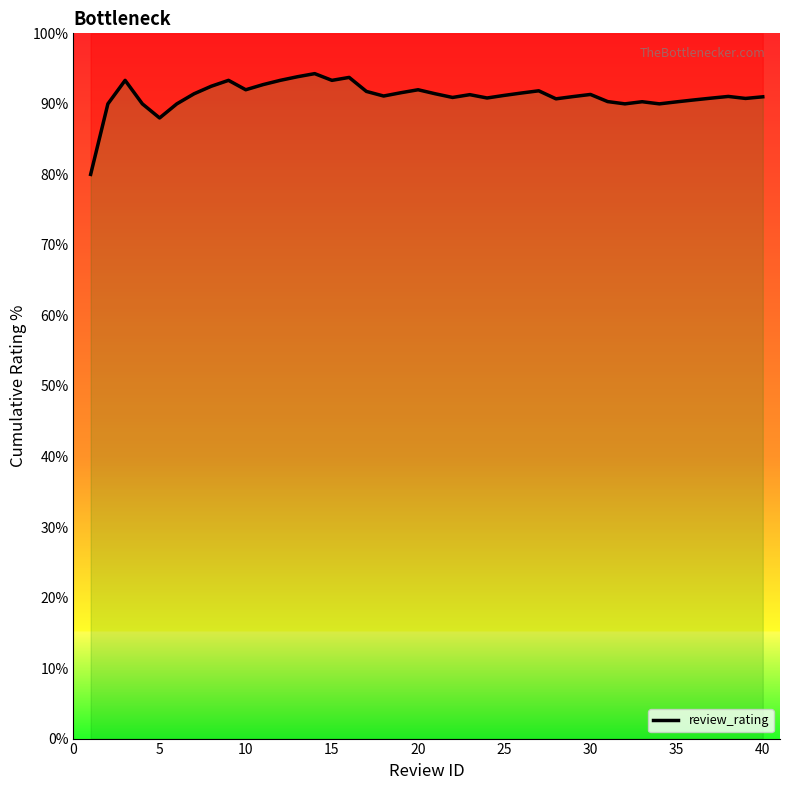

Is this an area chart (filled region under the line)?

No